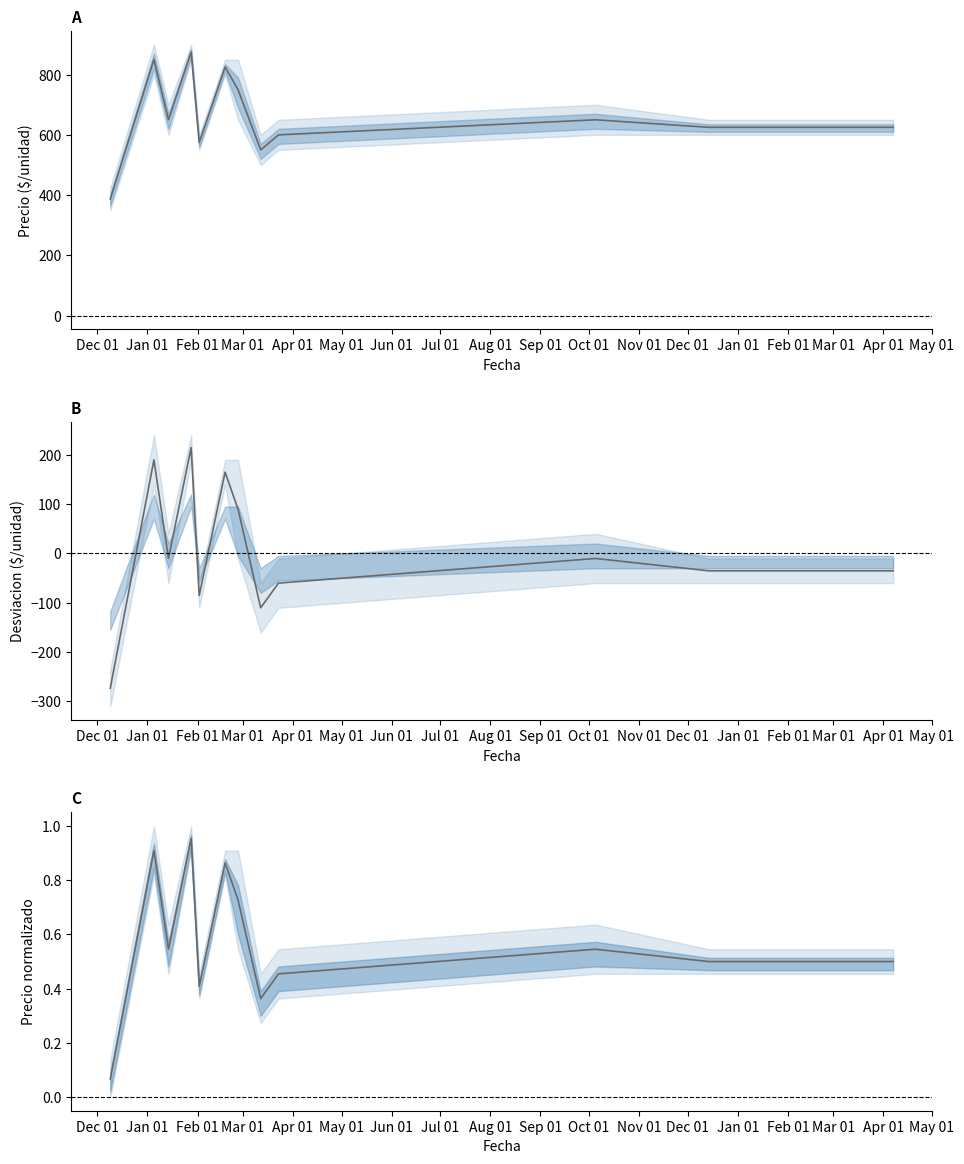

What is the minimum value shown in the chart?

-273.5